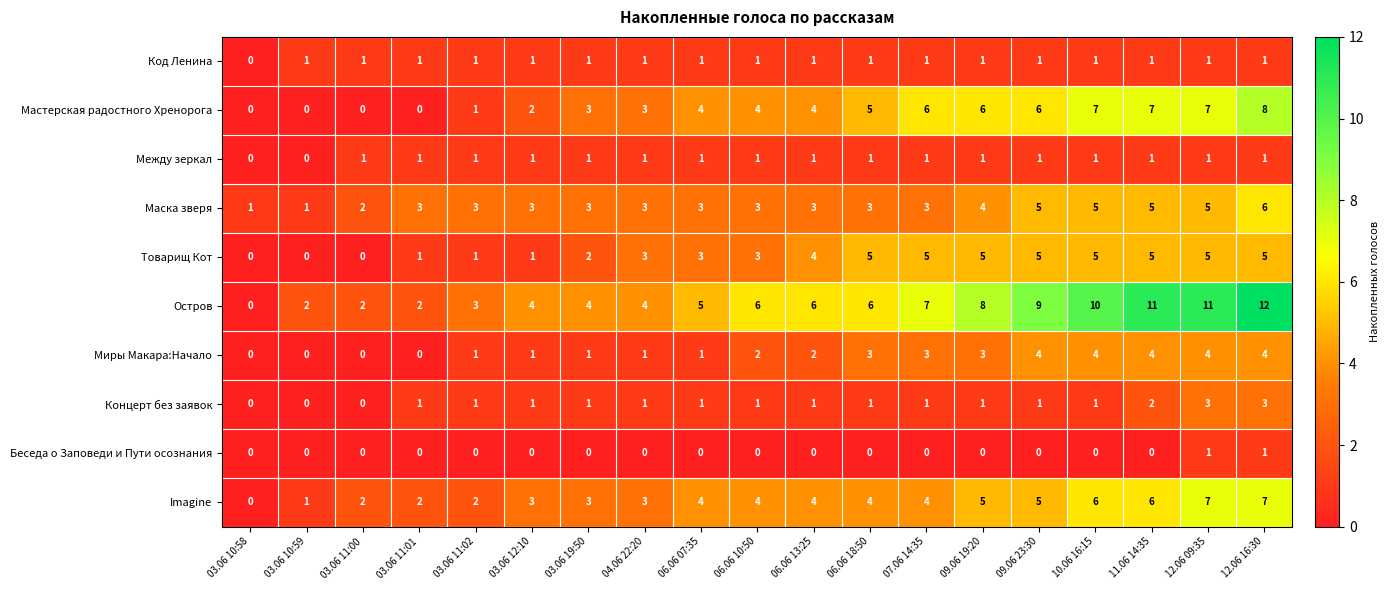

Count the number of data series in this chart.

10